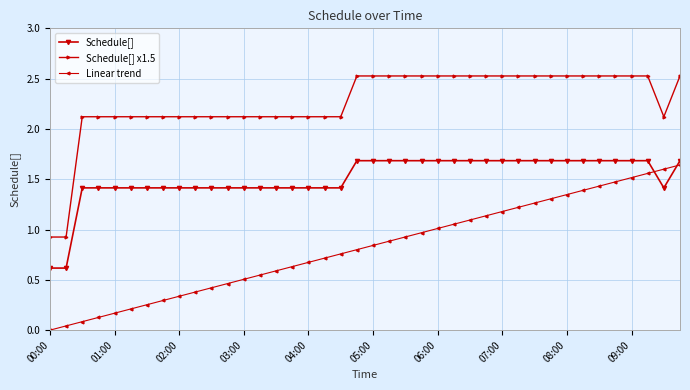

True or false: Schedule[] and Schedule[] x1.5 cross at least once.

False